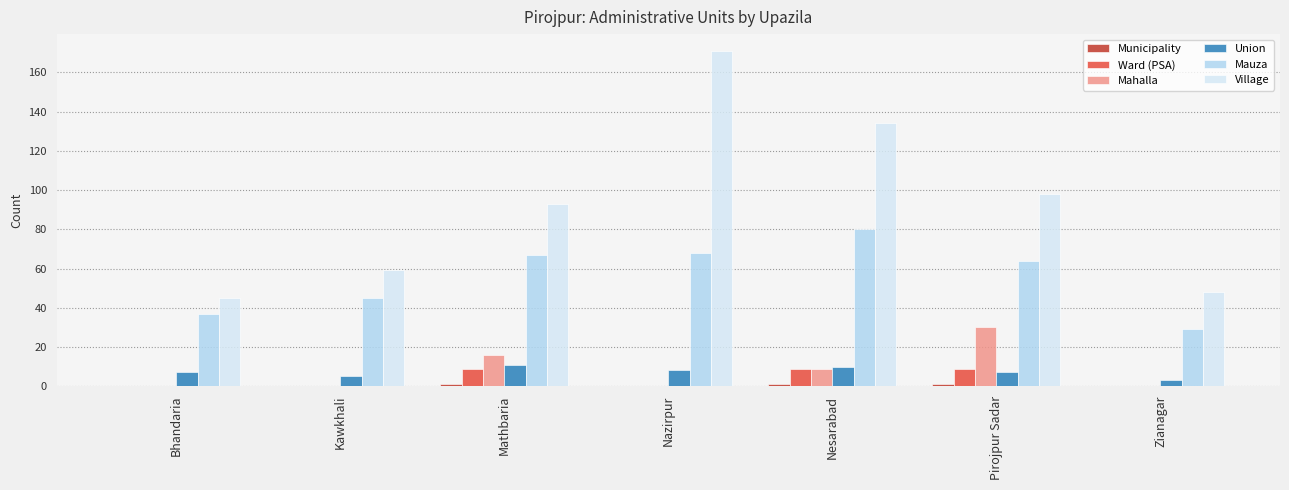

What is the average value of the Ward (PSA) series?

4